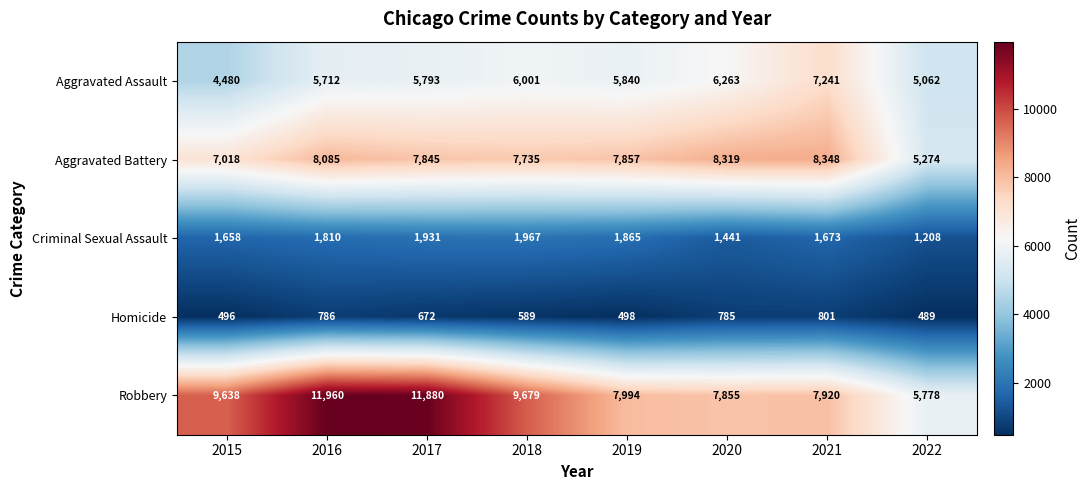

Rank the series at 2017 from lowest to highest value.

Homicide, Criminal Sexual Assault, Aggravated Assault, Aggravated Battery, Robbery